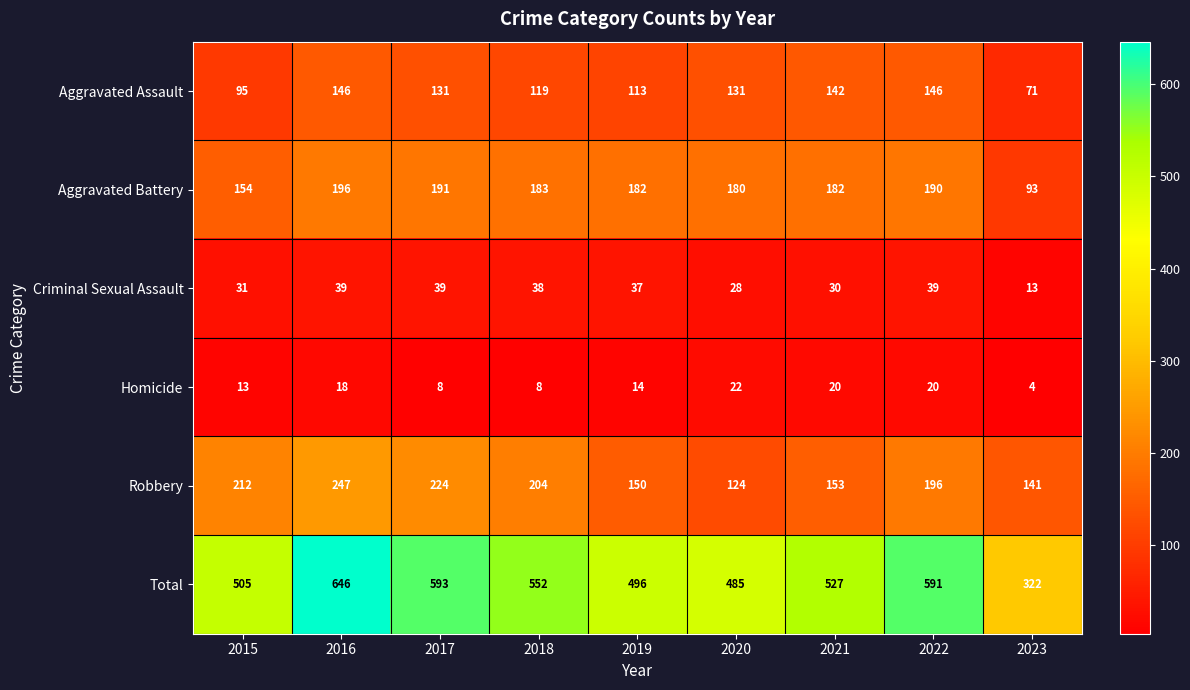

Which series has the widest spread of values?

Total